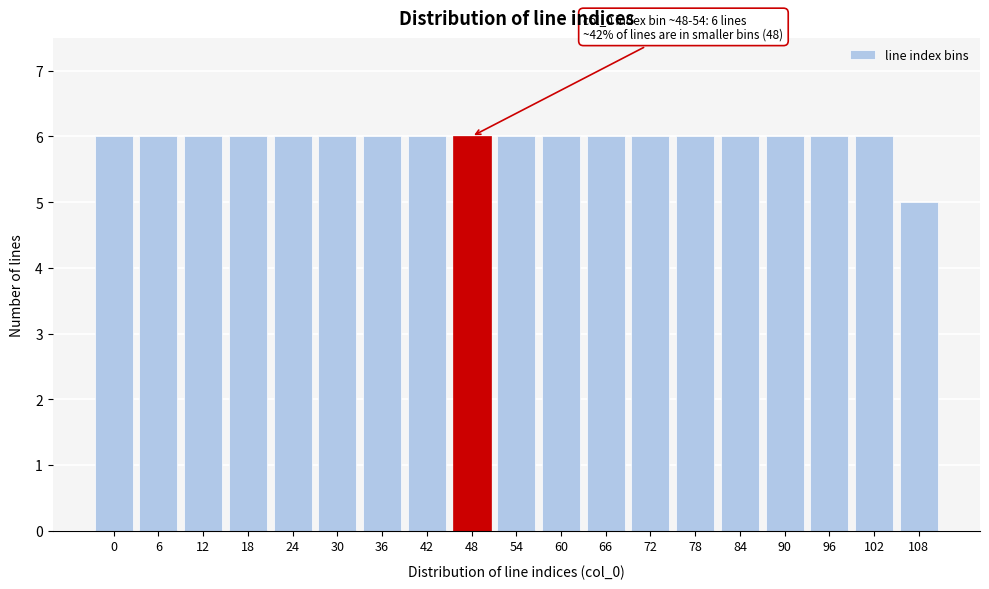

Reading left to right, list all the values displayed in this chart.

0=6	6=6	12=6	18=6	24=6	30=6	36=6	42=6	48=6	54=6	60=6	66=6	72=6	78=6	84=6	90=6	96=6	102=6	108=5